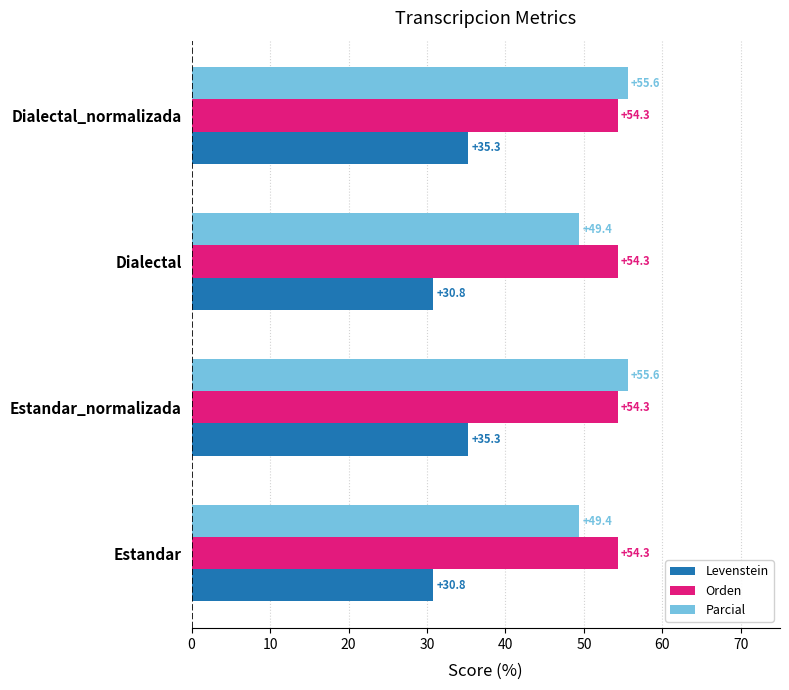

What is the maximum value for Levenstein?

35.3